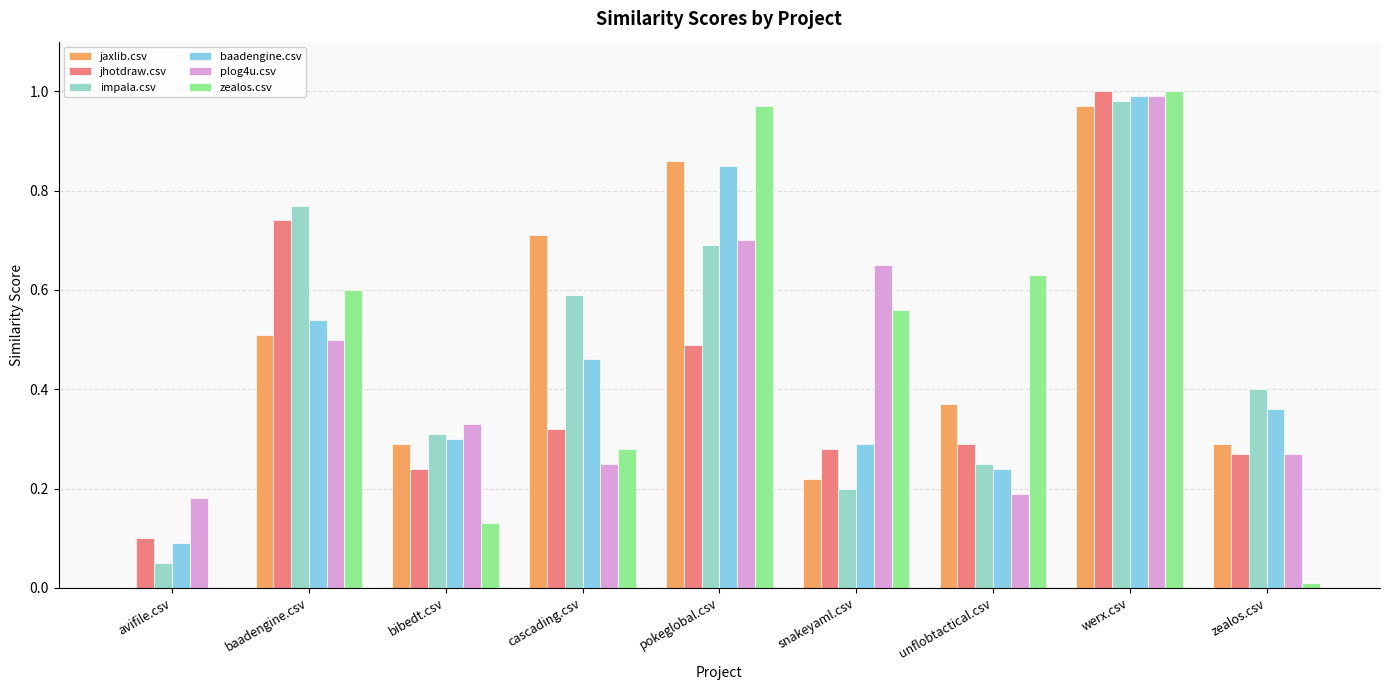

How many groups of bars are there?

9